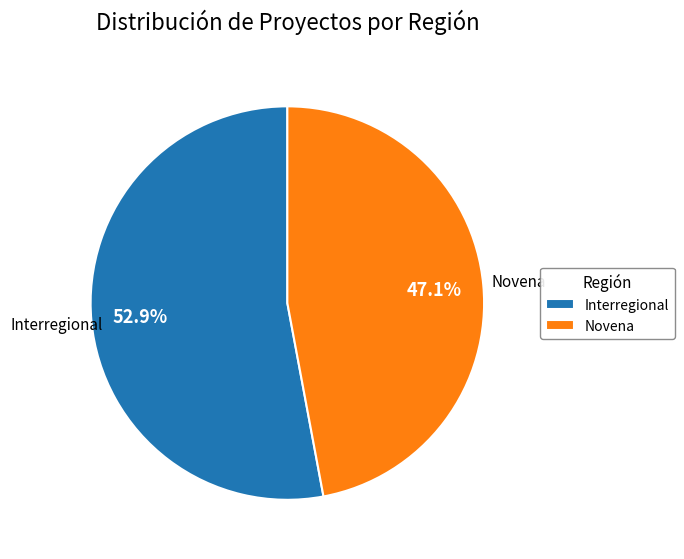

Which has a higher value, Novena or Interregional?

Interregional